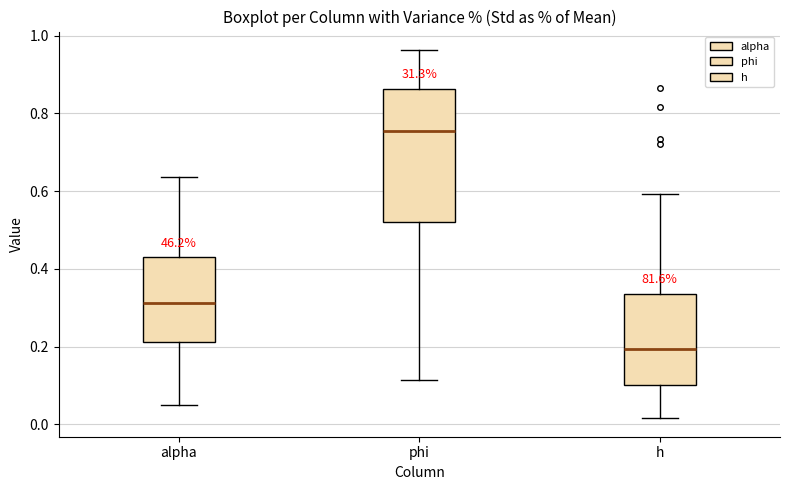

Reading left to right, read every box against the y-axis: the position of its median line, the range the box covers, and the ends of its whiskers. The values are not printed on the chart, so give them approximately, as read against the axis.

alpha: median 0.32, box 0.22 to 0.42, whiskers 0.06 to 0.64
phi: median 0.76, box 0.52 to 0.86, whiskers 0.12 to 0.96
h: median 0.20, box 0.10 to 0.34, whiskers 0.02 to 0.60